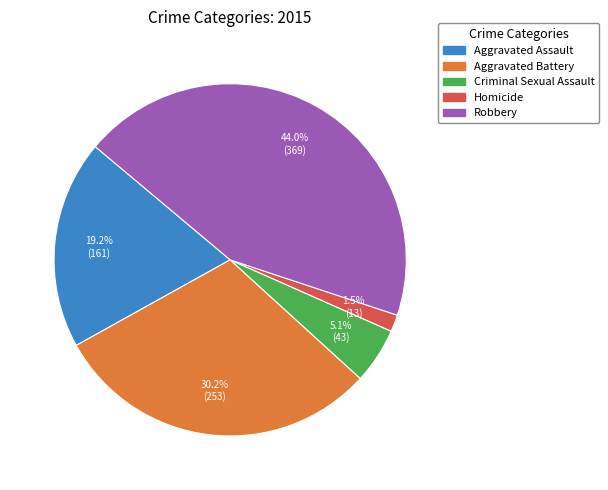

Is the sum of Aggravated Battery and Homicide greater than half?

No